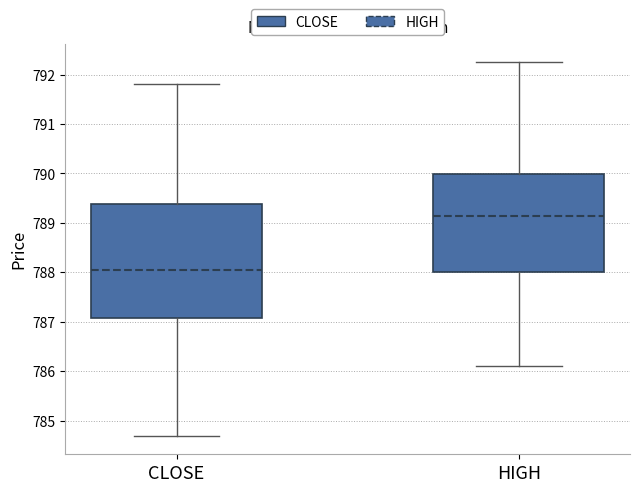

Where is the lower edge of the box for CLOSE on the y-axis? The values are not printed on the chart, so give them approximately, as read against the axis.

787.1